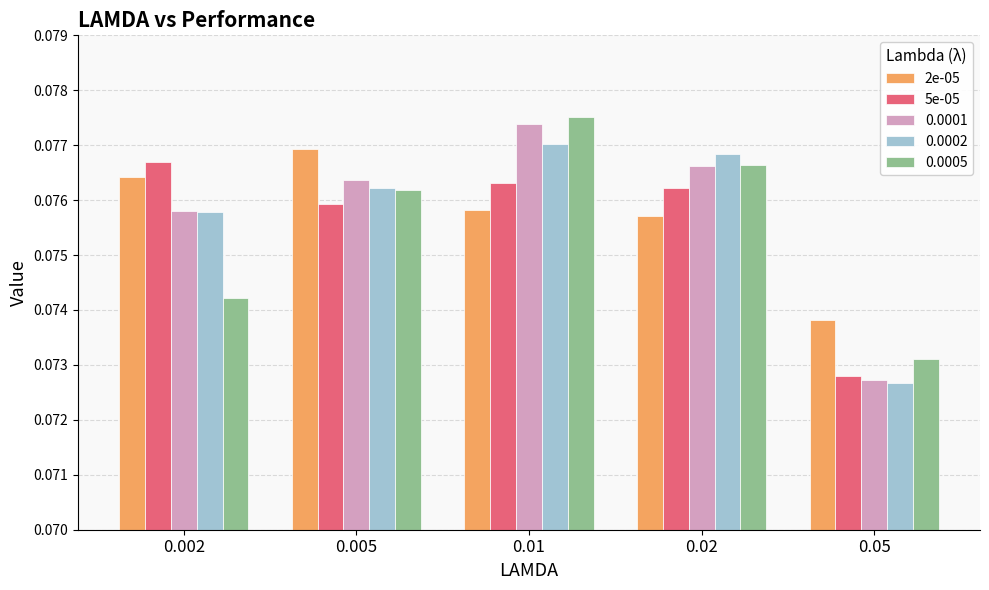

Which series has the widest spread of values?

0.0001